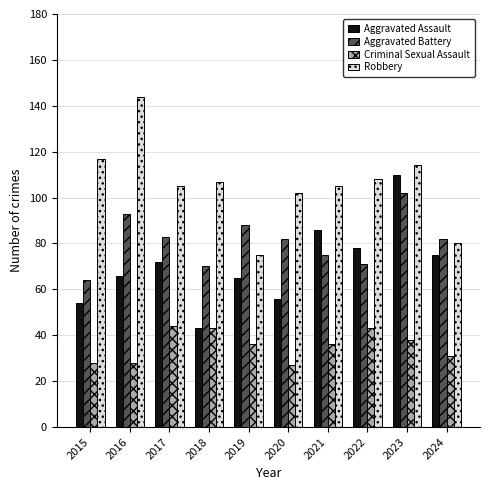

The Criminal Sexual Assault series shows 38 at 2023. True or false?

True